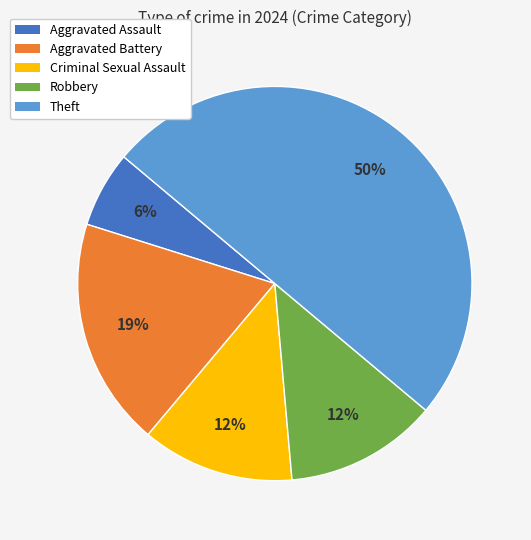

To the nearest percent, what percentage of the pie is Aggravated Battery?

19%